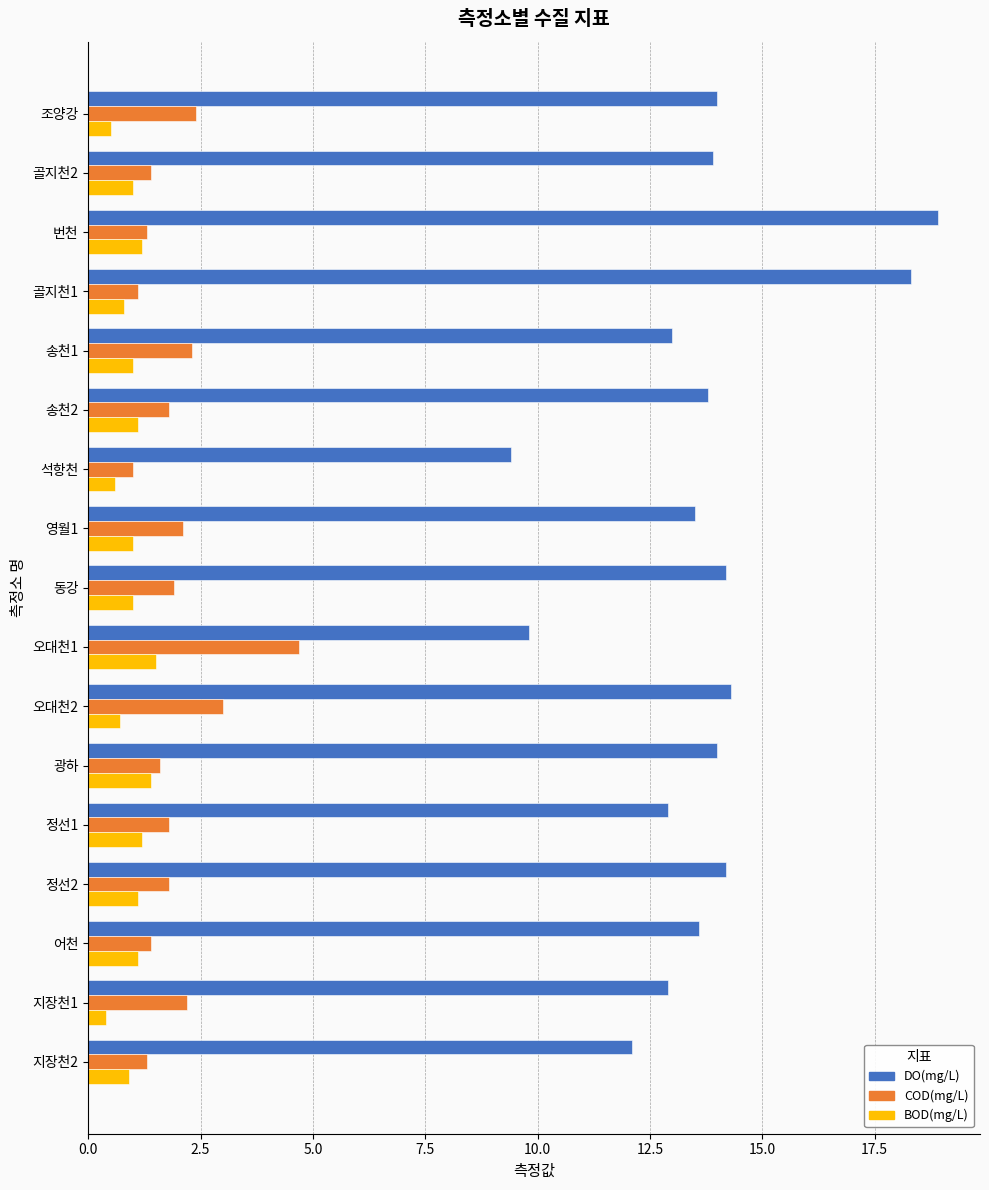

What is the greatest value displayed?

18.9